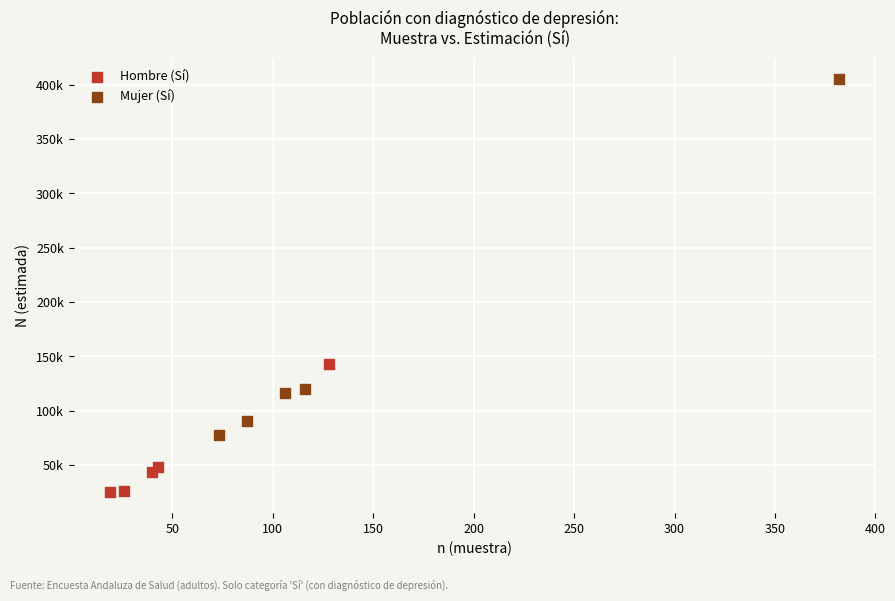

Which series reaches the maximum Y coordinate?

Mujer (Sí)